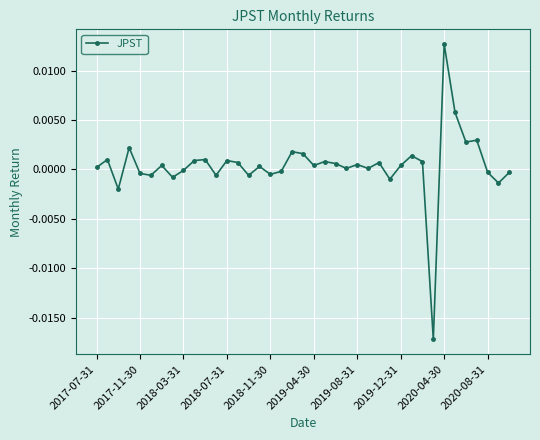

Is this an area chart (filled region under the line)?

No